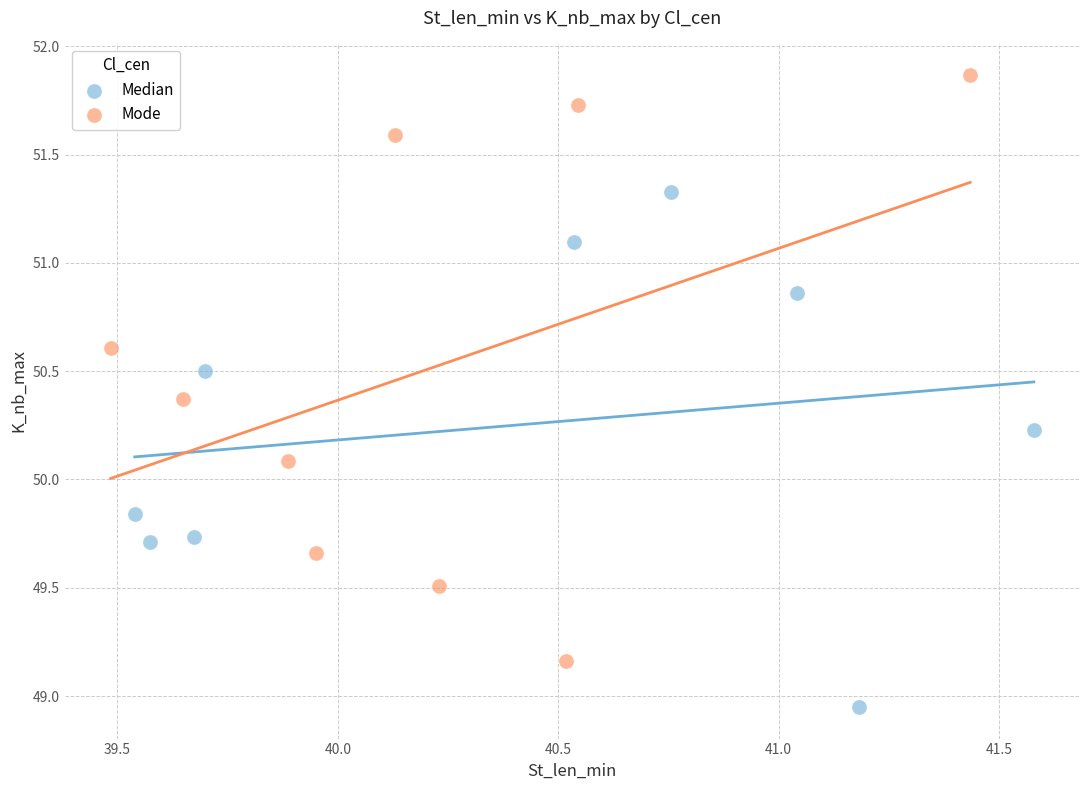

What are all the series names shown in the legend?

Median, Mode